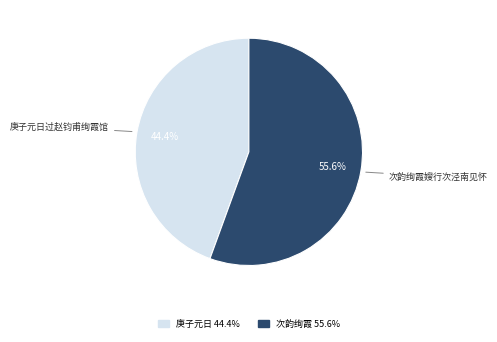

To the nearest percent, what is the average slice percentage?

50%